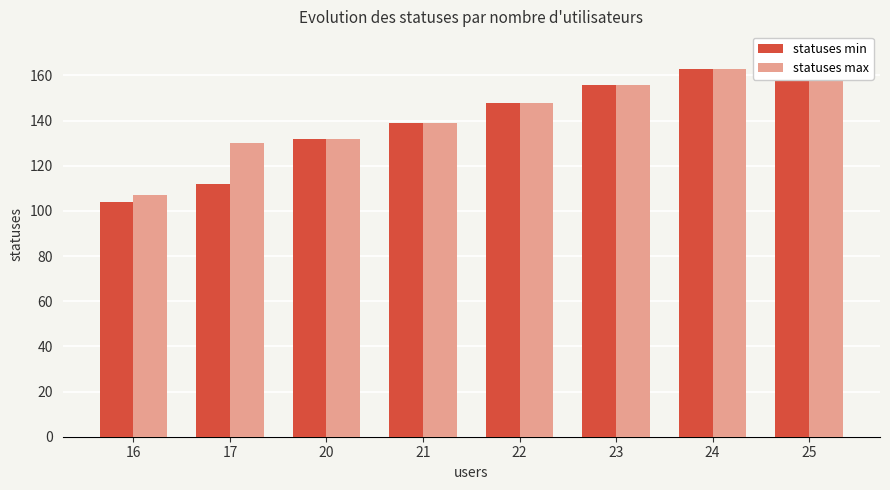

Is the value of statuses min at 25 greater than the value of statuses max at 16?

Yes